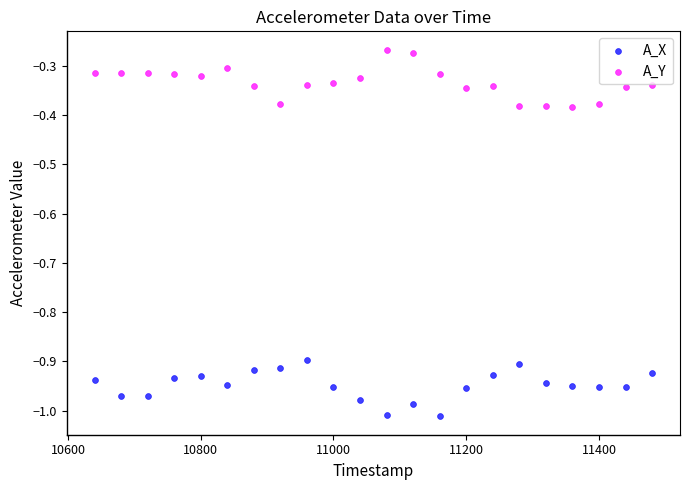

Which series reaches the minimum Y coordinate?

A_X